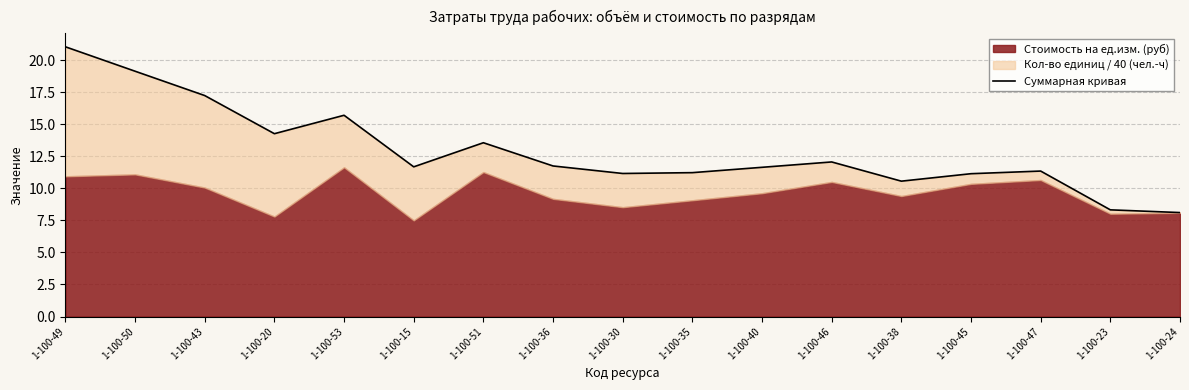

What is the value of the 4th point from the left?

14.3